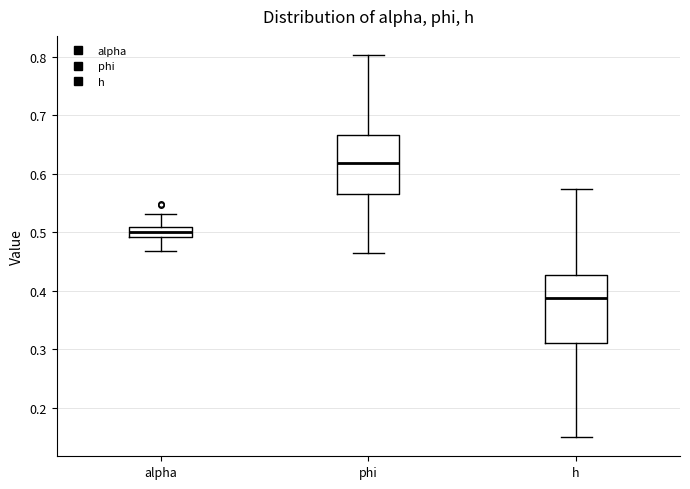

Comparing the boxes themselves (not the whiskers), which one is the tallest?

h